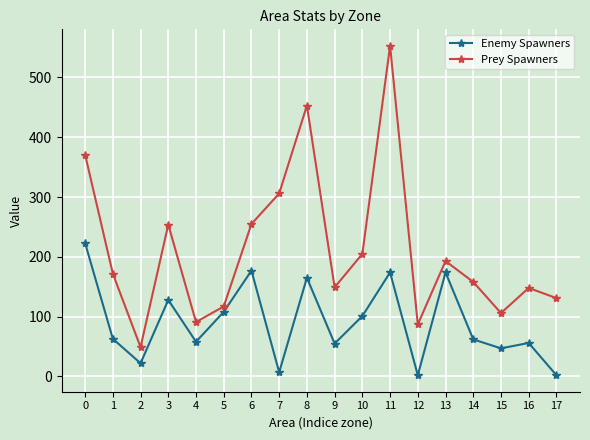

At which label is Enemy Spawners closest to 112?

5